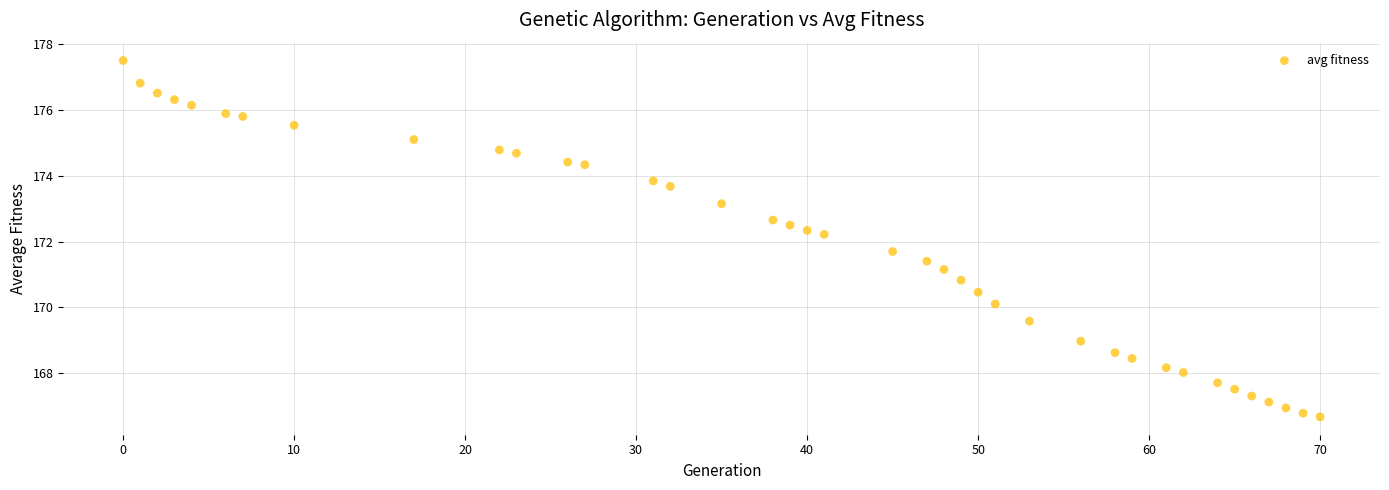

What is the range of X values (max minus min)?

70.0